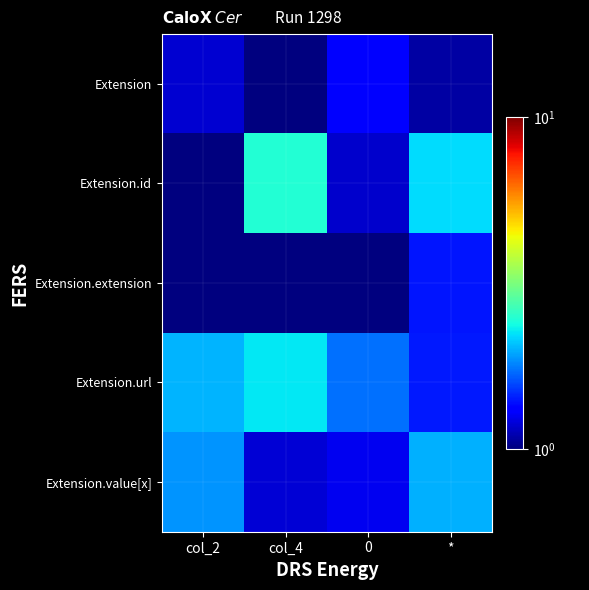

Which series has the largest total across all categories?

Extension.url